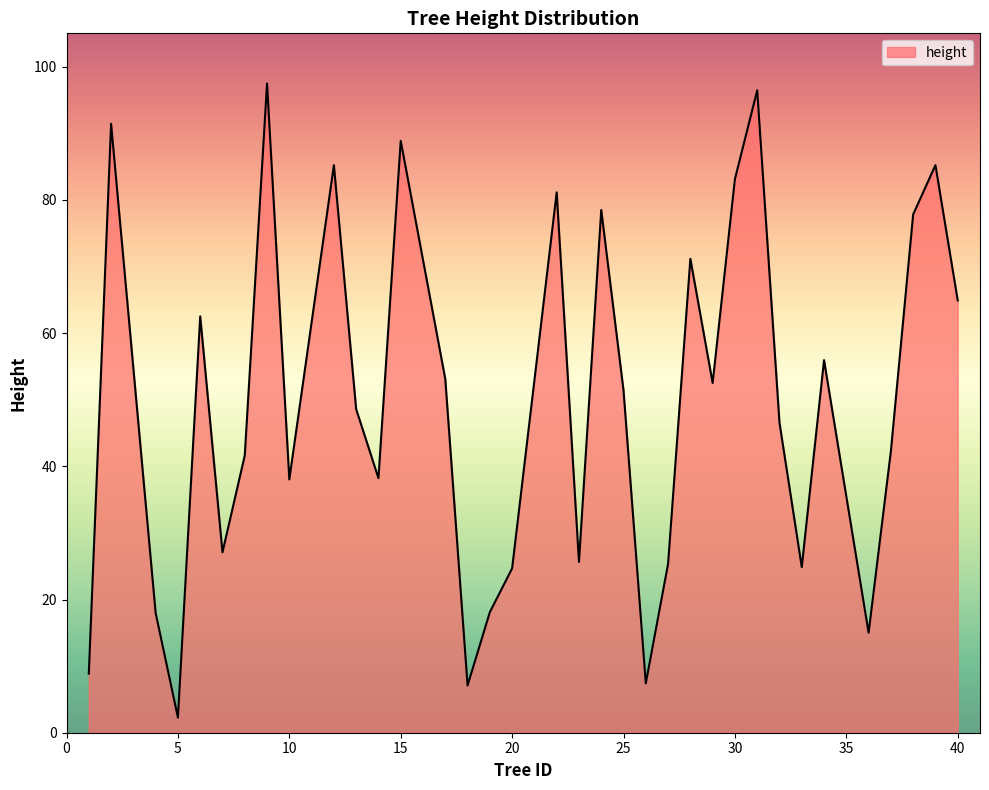

What is the difference between the maximum and minimum values?

95.2